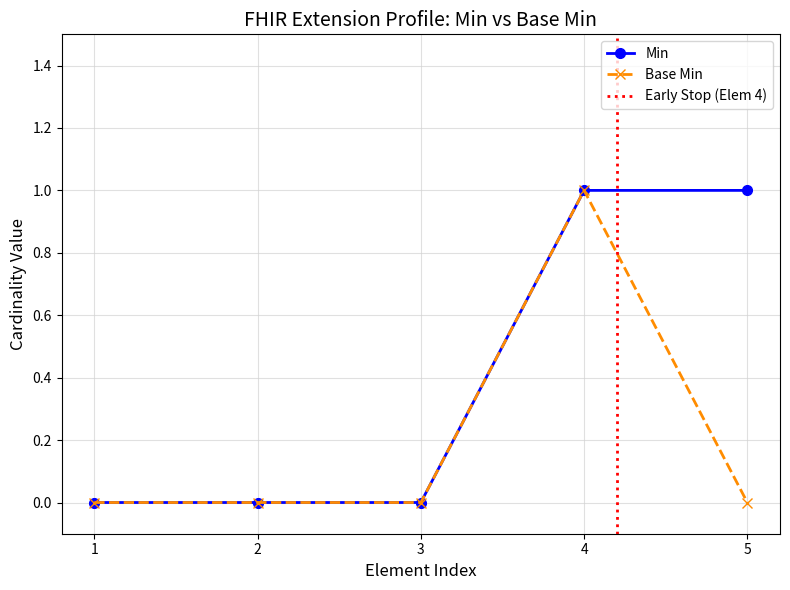

What is the difference between the maximum and minimum values in the Base Min series?

1